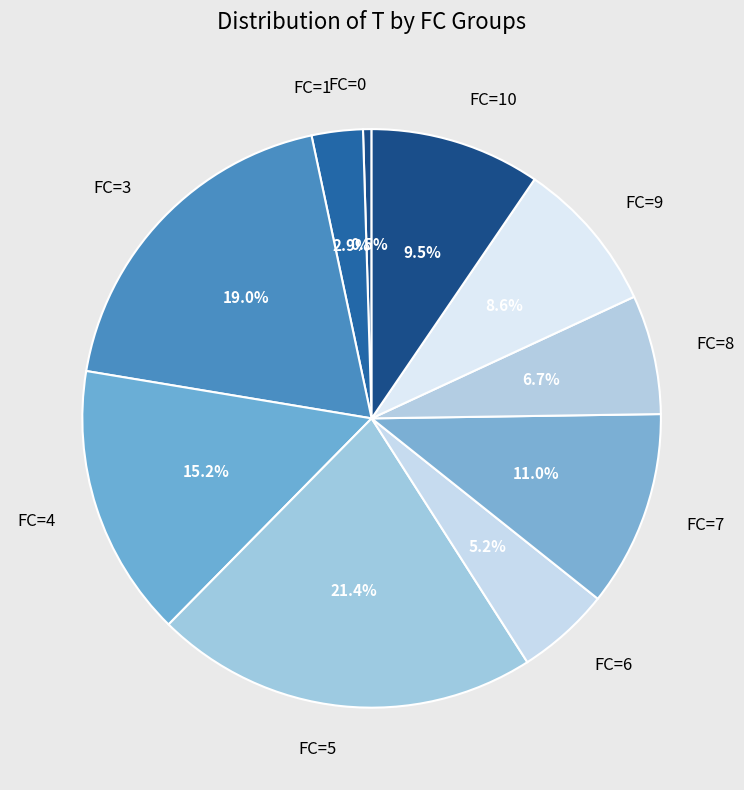

Count the number of slices in the pie.

10